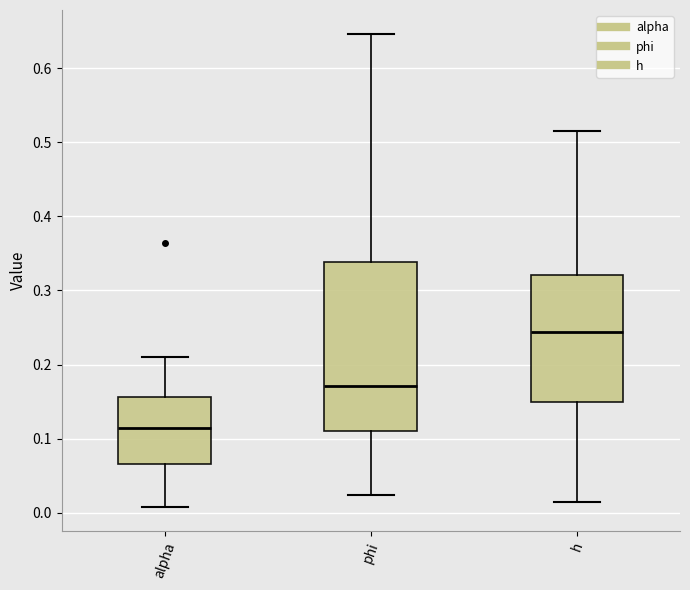

Reading left to right, read every box against the y-axis: the position of its median line, the range the box covers, and the ends of its whiskers. The values are not printed on the chart, so give them approximately, as read against the axis.

alpha: median 0.11, box 0.07 to 0.16, whiskers 0.01 to 0.21
phi: median 0.17, box 0.11 to 0.34, whiskers 0.02 to 0.65
h: median 0.24, box 0.15 to 0.32, whiskers 0.01 to 0.52